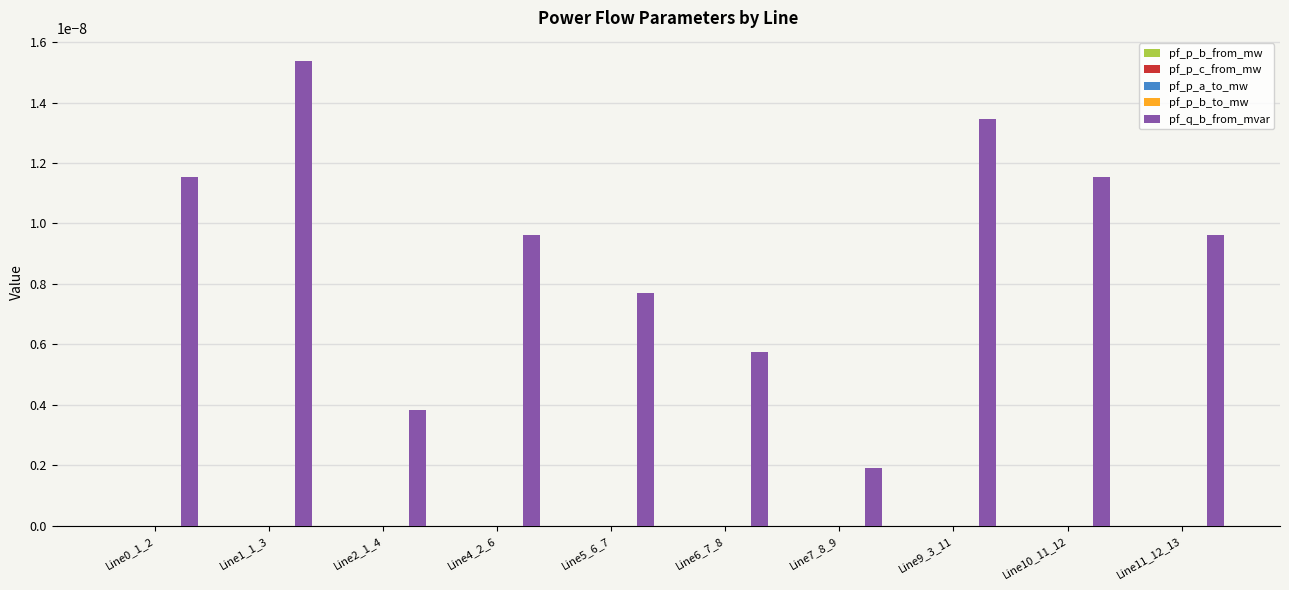

Which series changed the most between Line0_1_2 and Line11_12_13?

pf_q_b_from_mvar